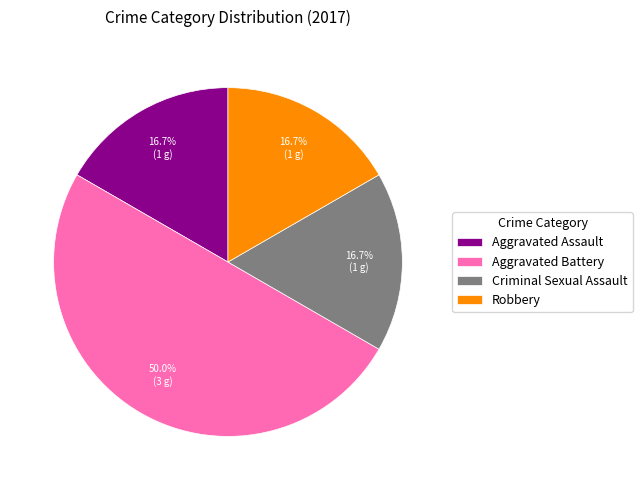

The Aggravated Assault slice represents 10% of the pie. True or false?

False